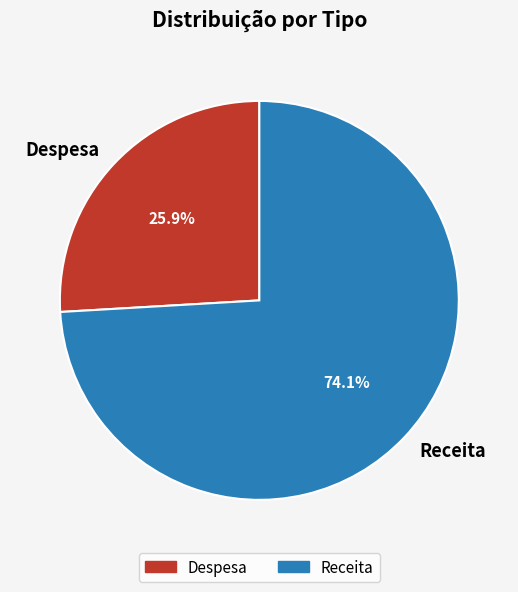

To the nearest percent, what is the difference between the largest and smallest slice percentages?

48%